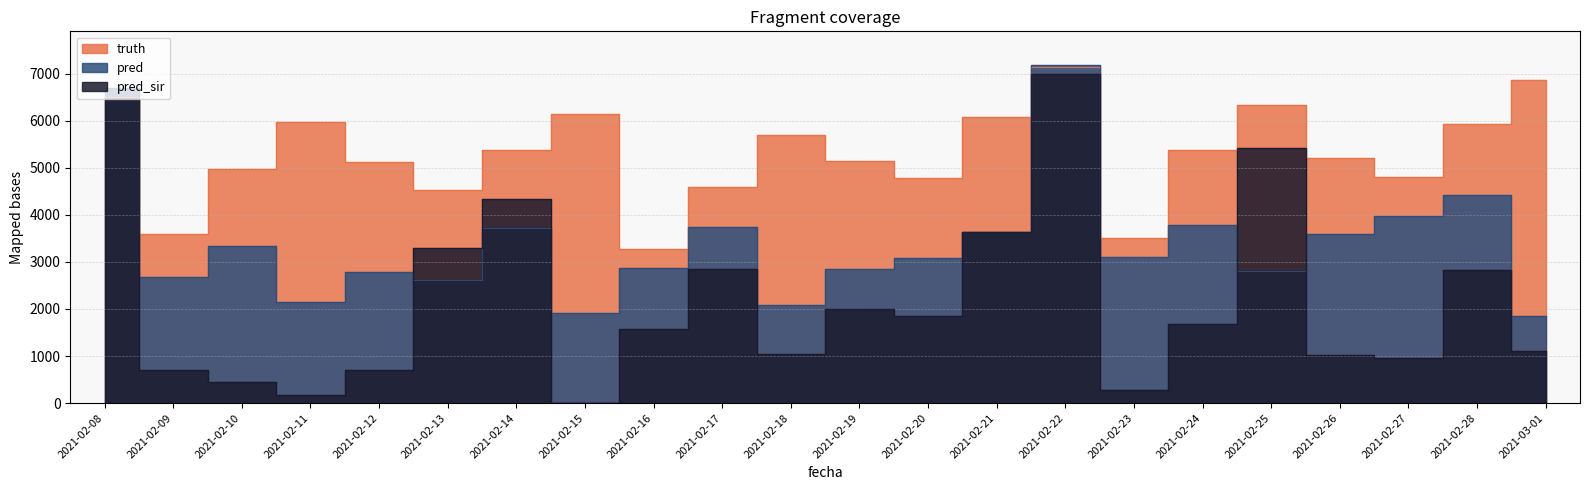

How many series are shown in this chart?

3